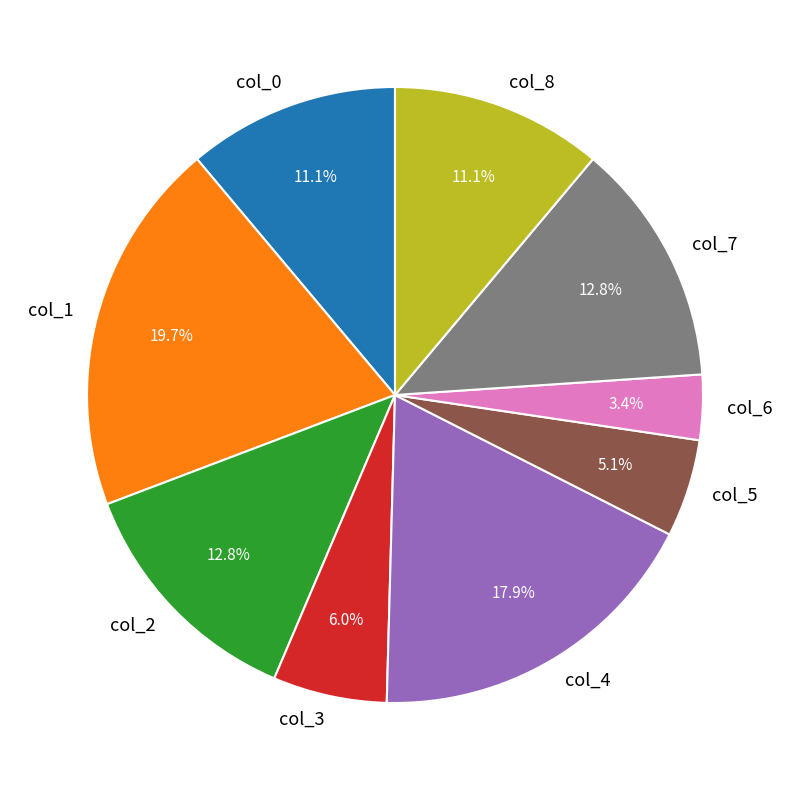

Which slice is the largest?

col_1